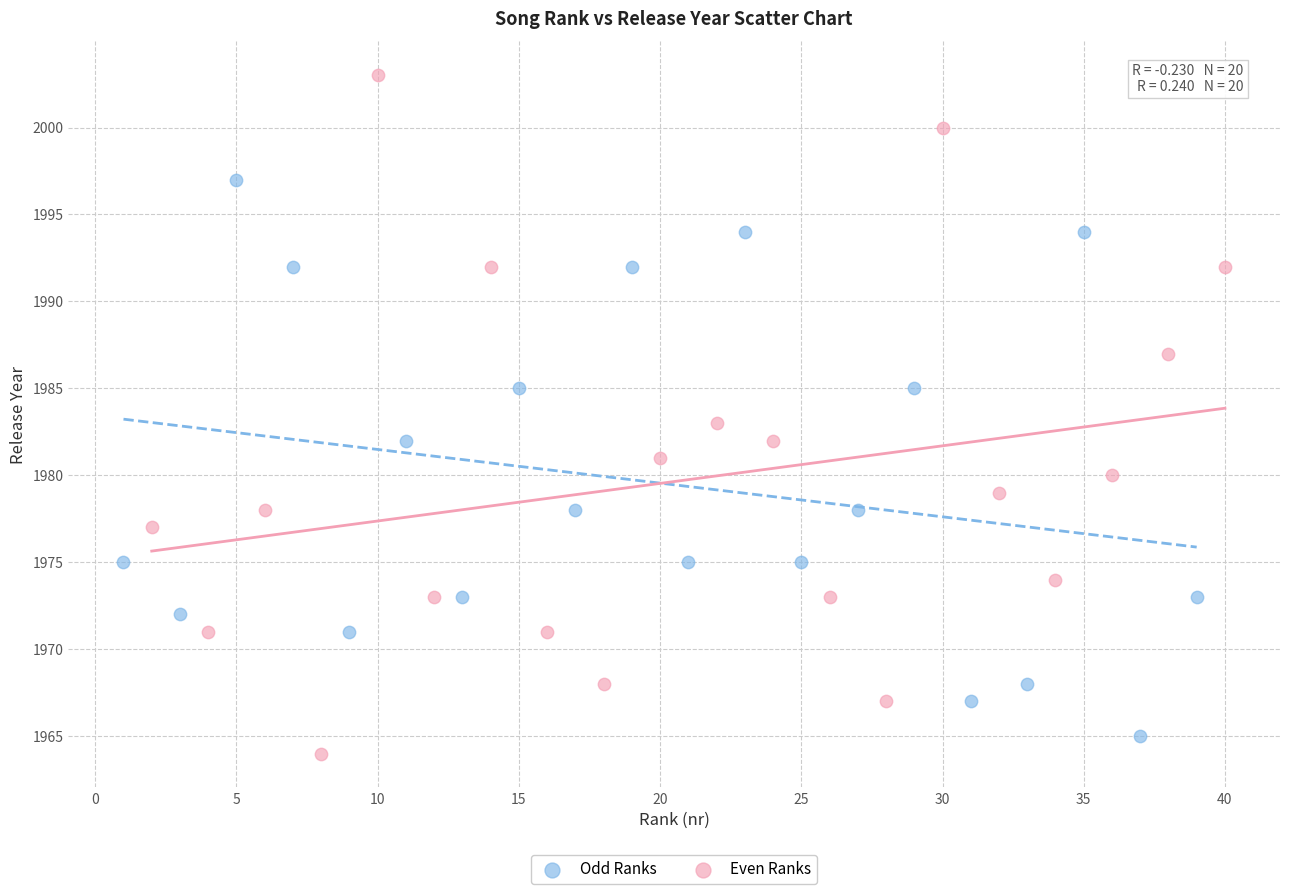

Which series contains the highest Y value?

Even Ranks